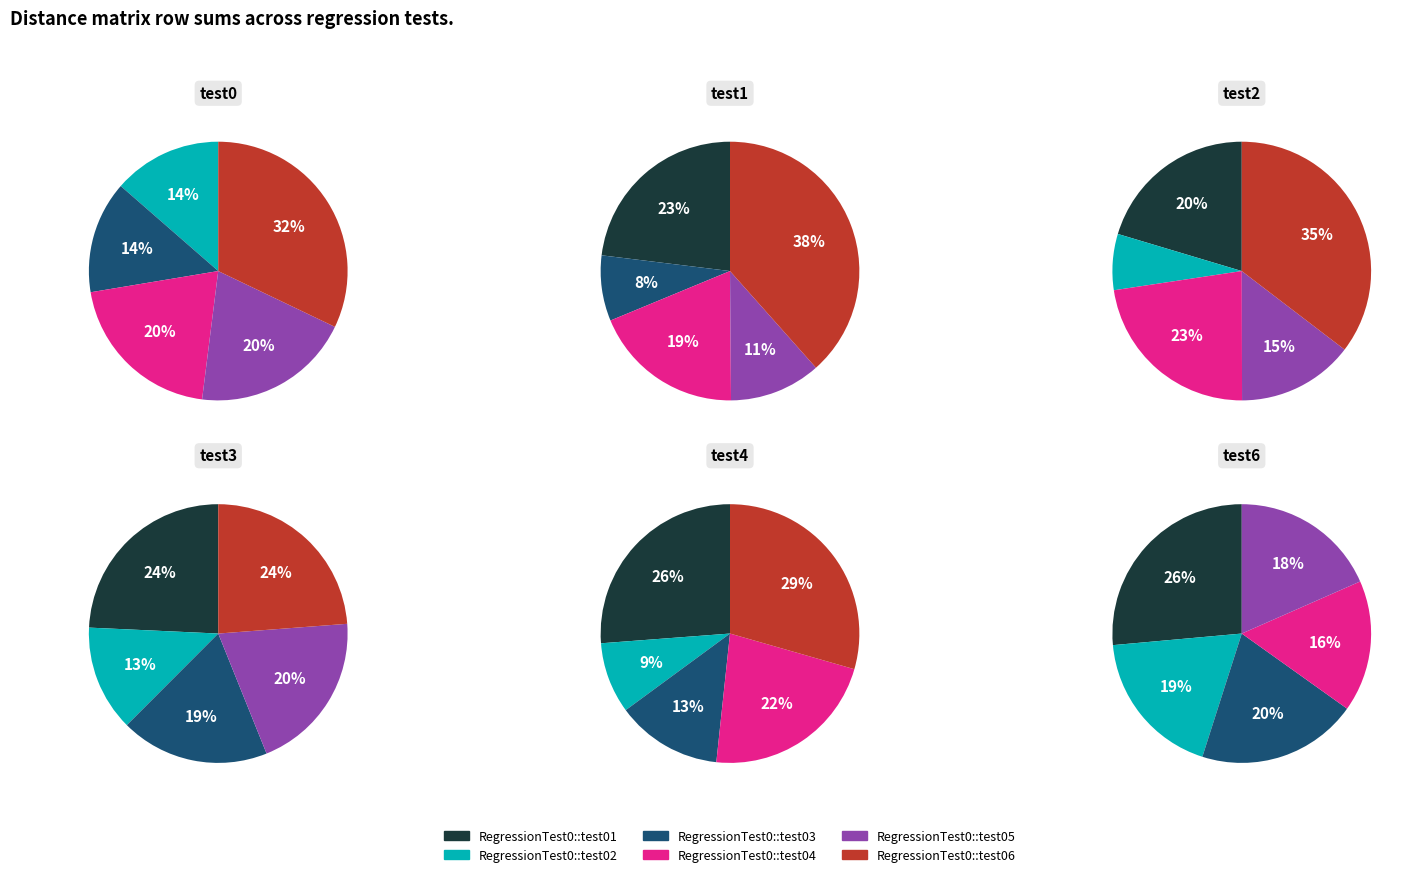

To the nearest percent, what is the difference between the RegressionTest0::test05 and RegressionTest0::test04 slice percentages?

8%